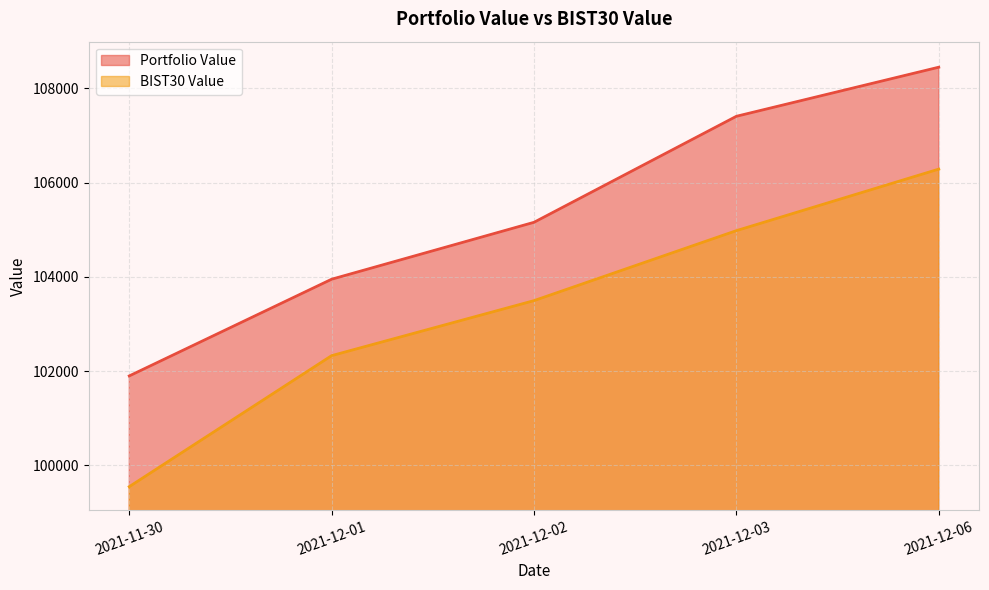

What is the label of the 1st point from the right?

2021-12-06